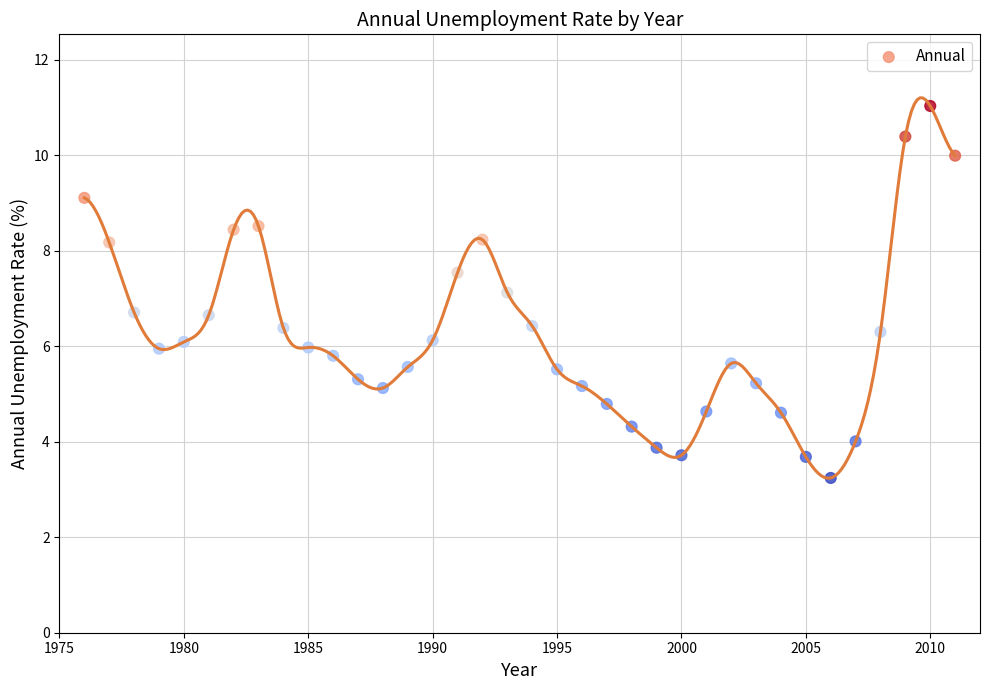

What is the range of X values (max minus min)?

35.0